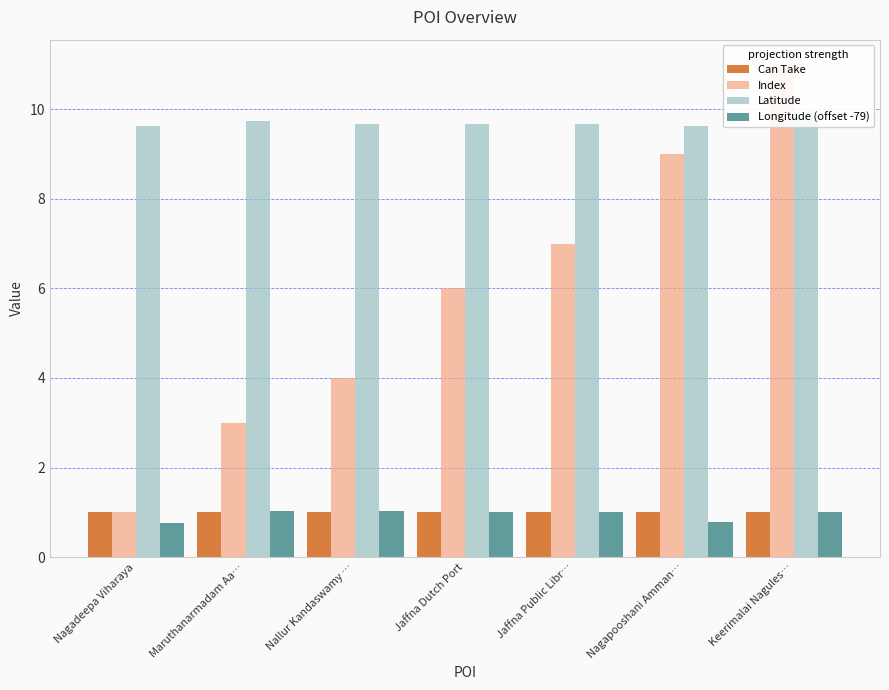

Are the bars horizontal?

No